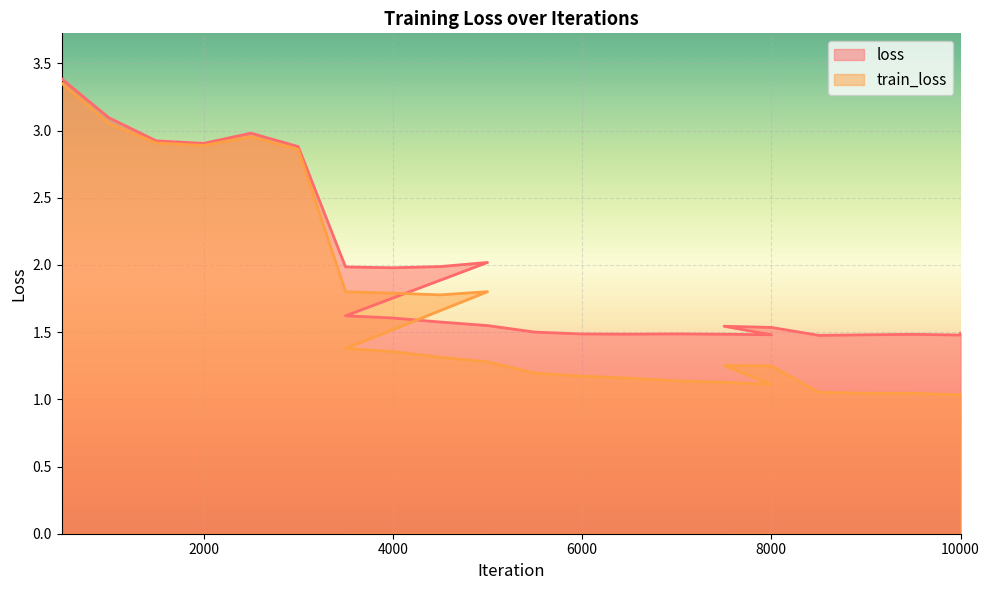

What is the sum of all train_loss values?

45.1